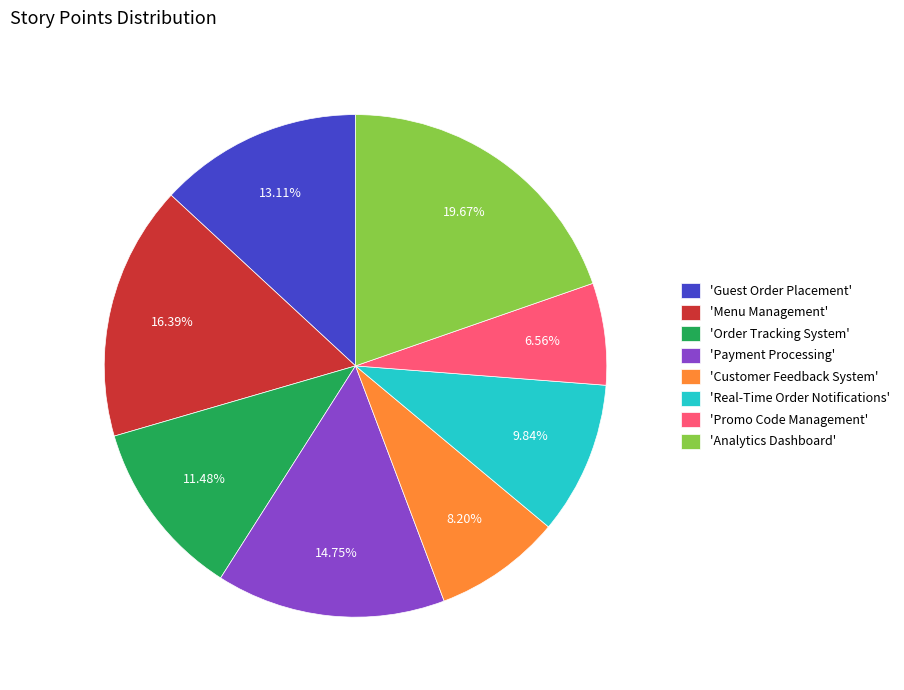

Do 'Promo Code Management' and 'Guest Order Placement' together represent more than half of the pie?

No